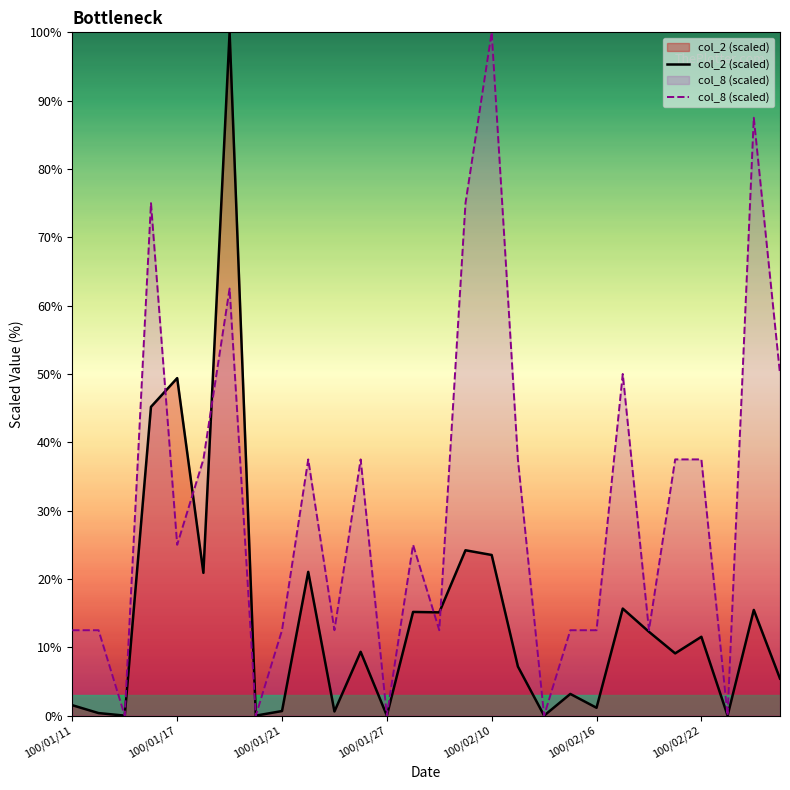

How many data points in col_8 (scaled) are above 25?

13